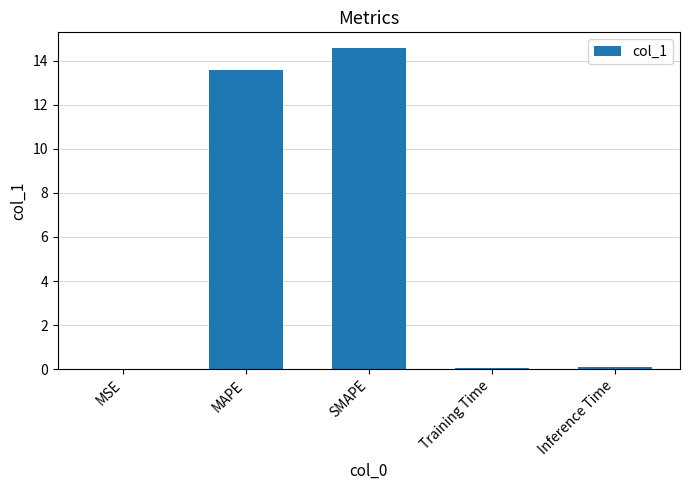

What is the approximate value at SMAPE?

14.6